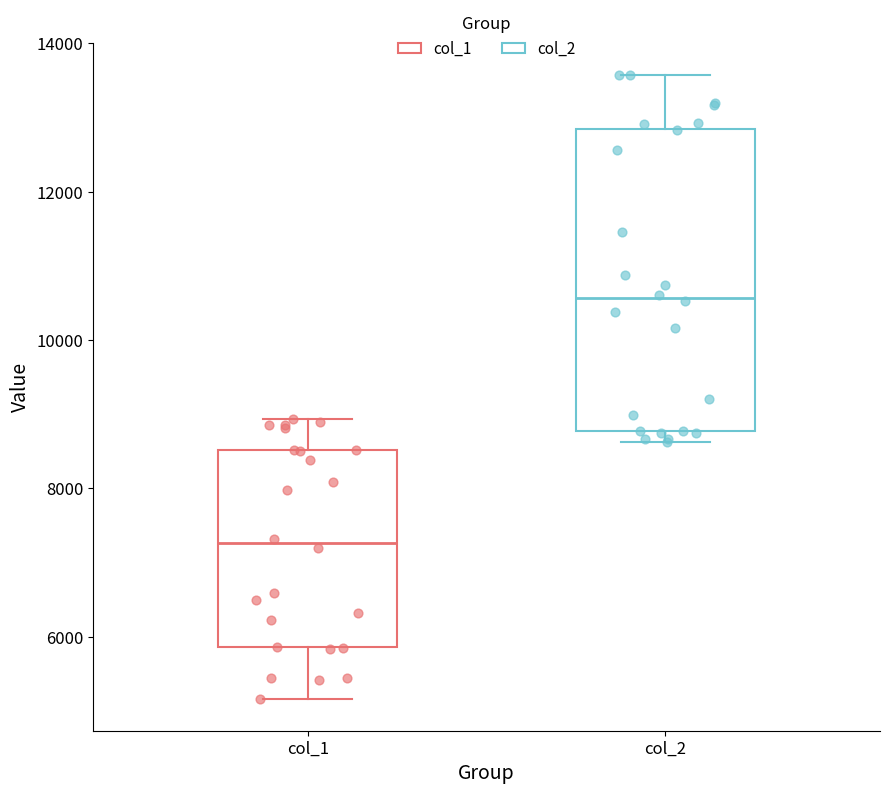

Which box is the tallest, from its lower edge to its upper edge?

col_2